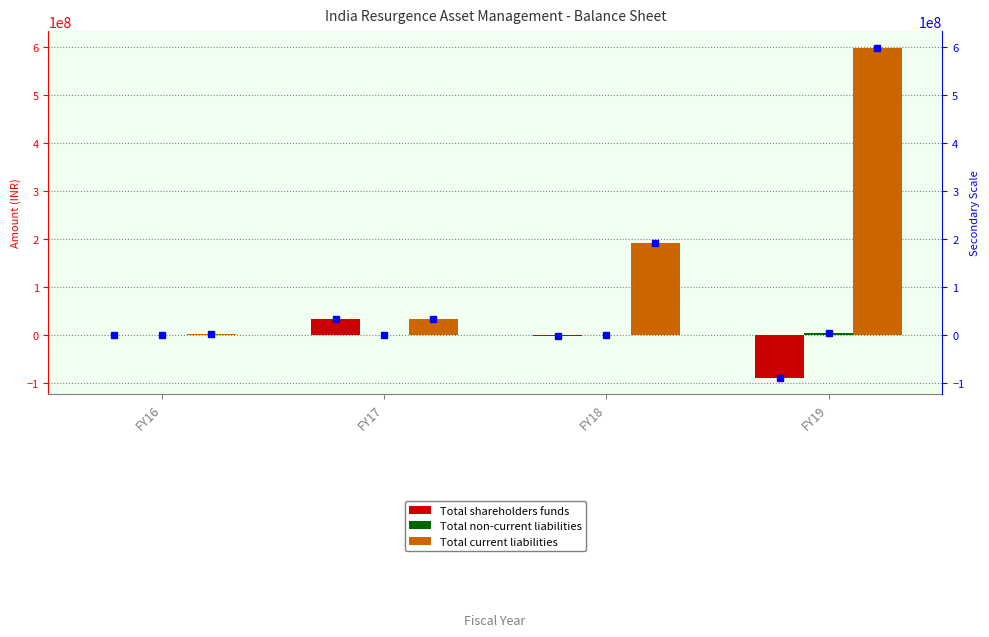

At FY16, list the series in order from smallest to largest.

Total shareholders funds, Total non-current liabilities, Total current liabilities